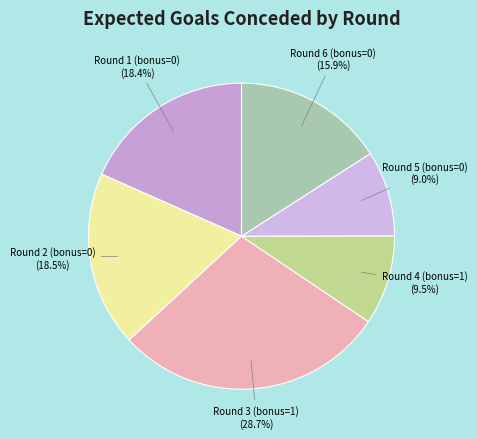

Is Round 5 (bonus=0) the majority of the pie?

No